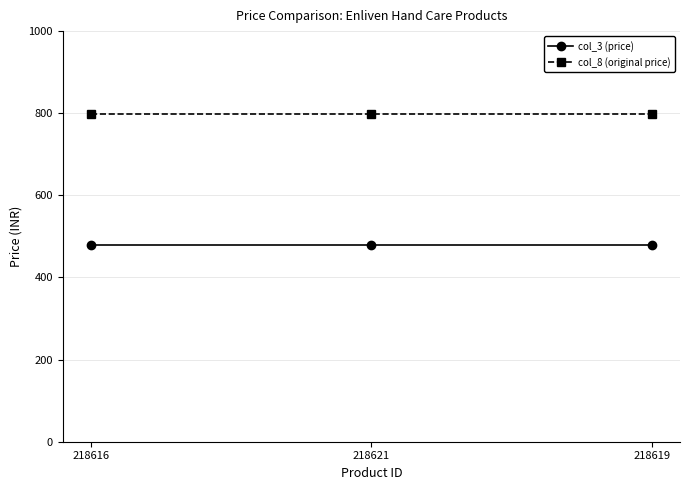

Is the value of col_8 (original price) at 218621 greater than the value of col_3 (price) at 218621?

Yes